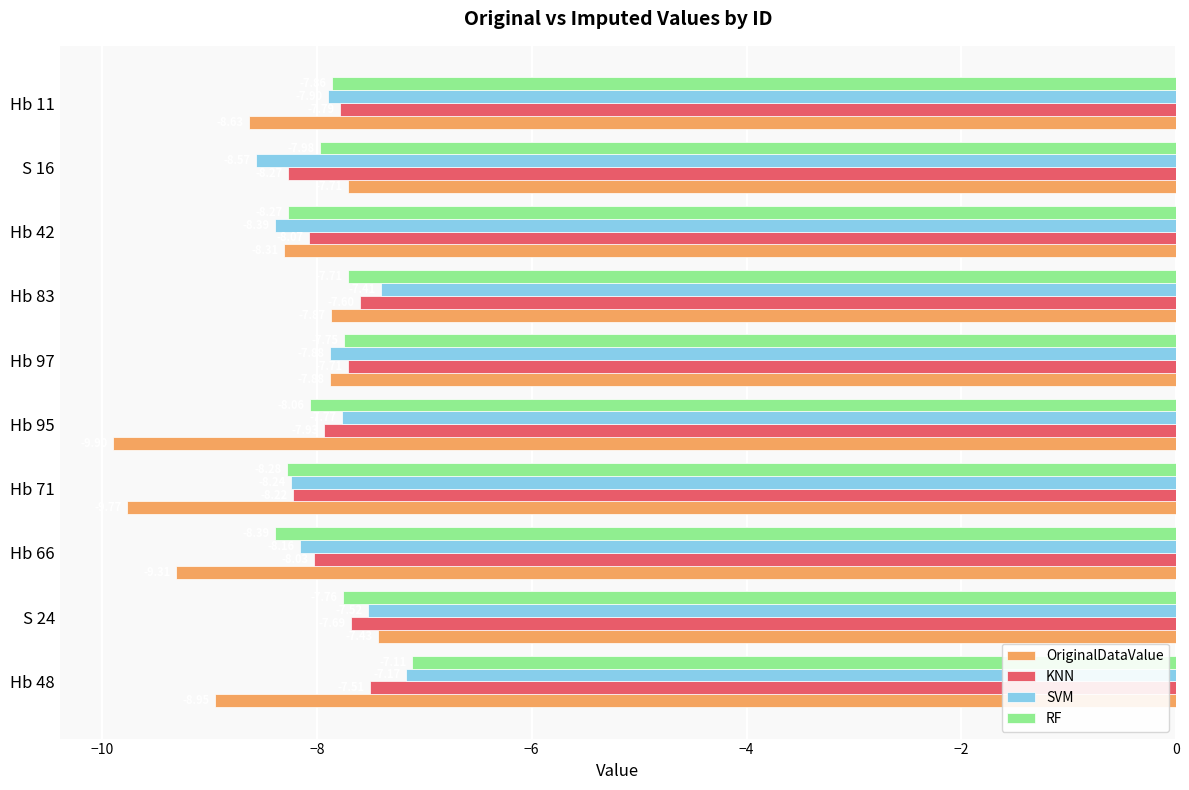

Which series has the widest spread of values?

OriginalDataValue